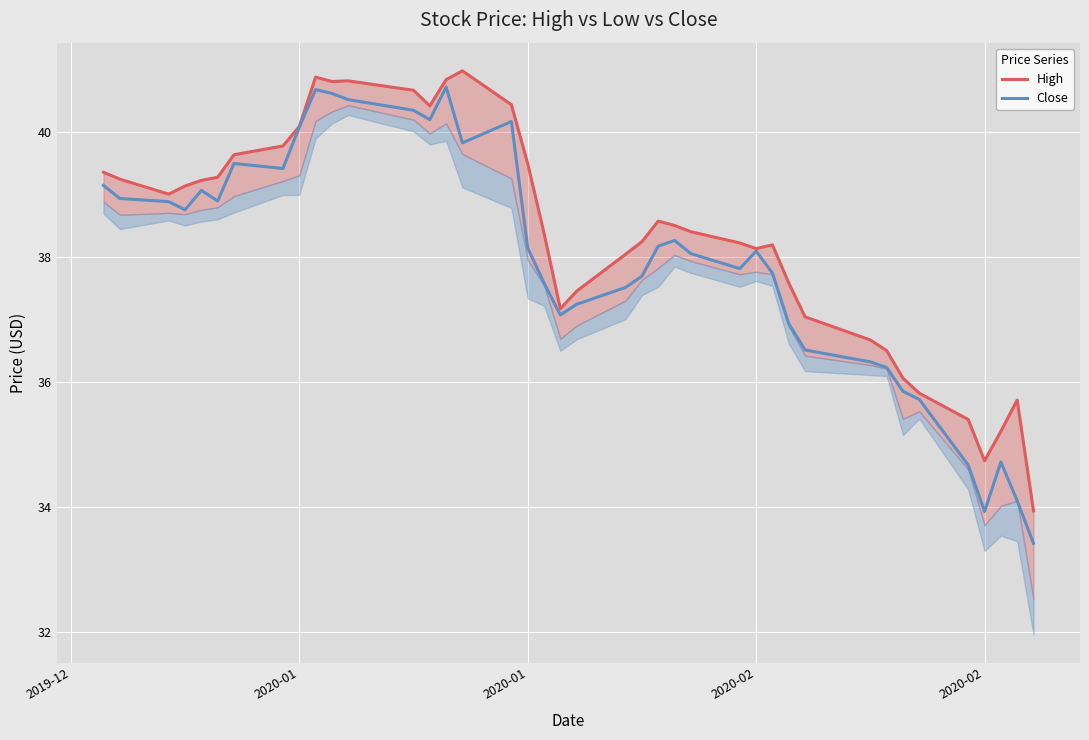

Count the number of categories in the chart.

40